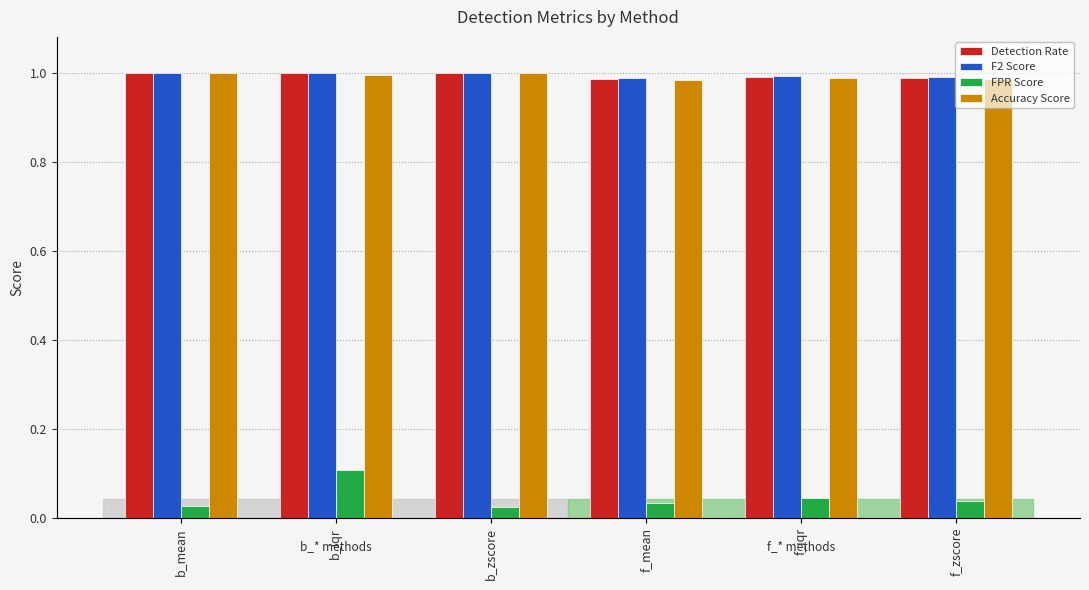

At which category does the chart reach its peak across all series?

b_mean